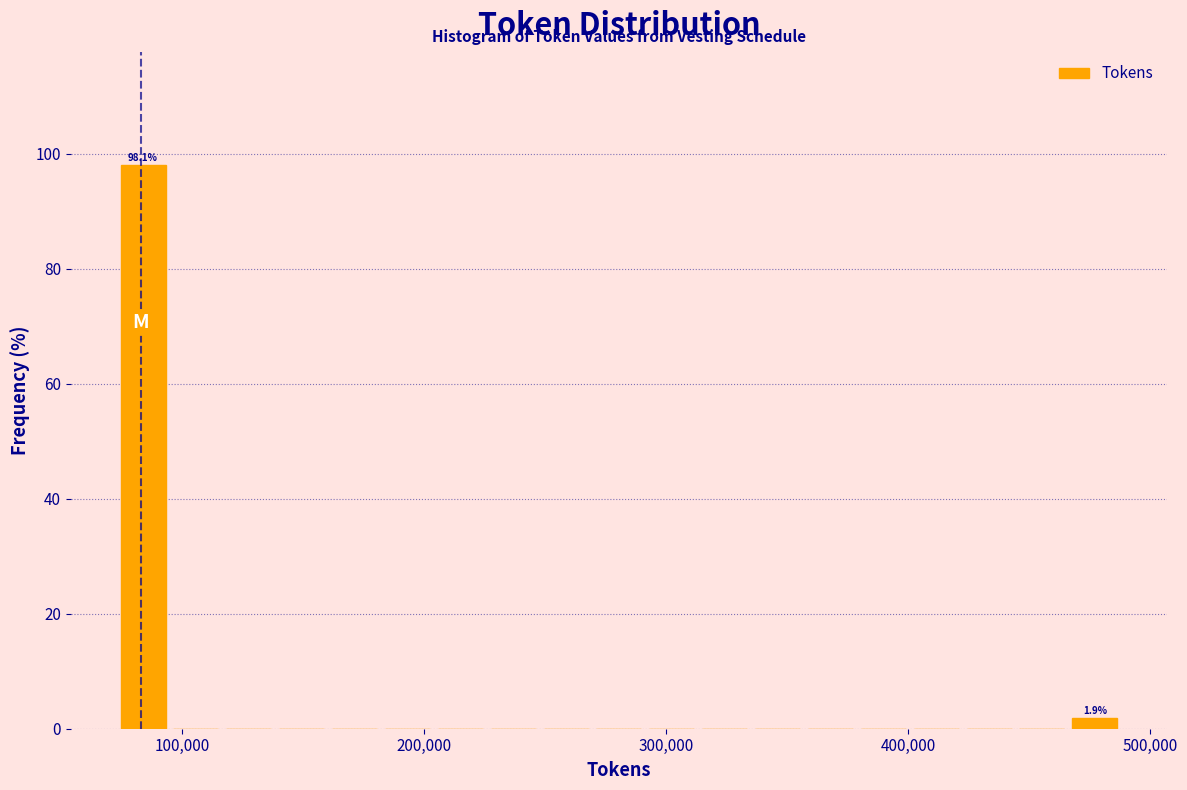

Read against the x-axis, roughly where is the centre of the tallest bar?

80000